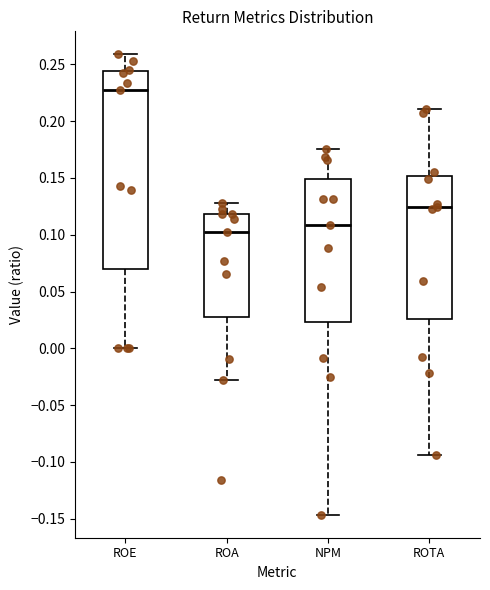

Where is the lower edge of the box for ROA on the y-axis? The values are not printed on the chart, so give them approximately, as read against the axis.

0.030